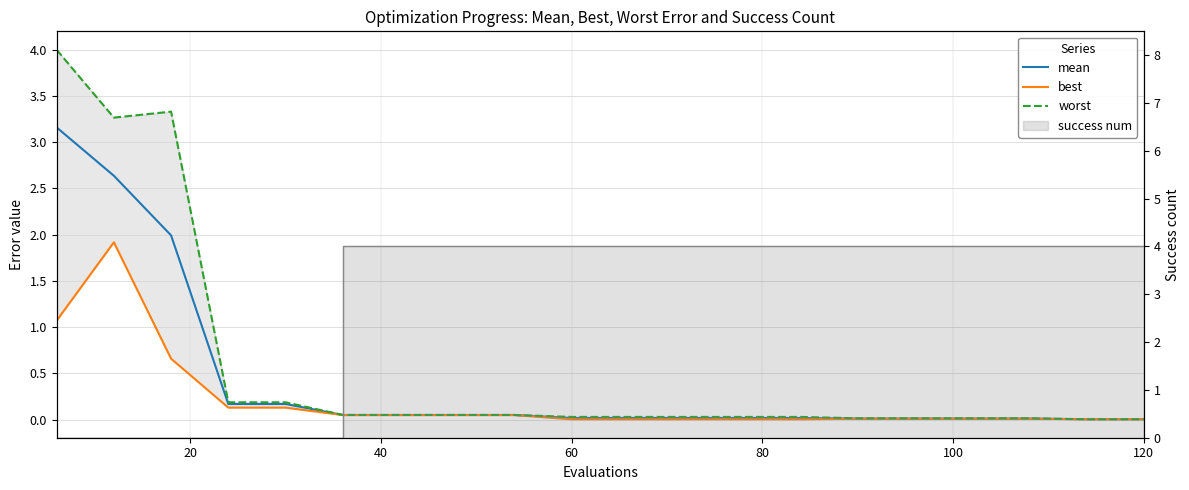

What is the sum of all success num values?

60.0